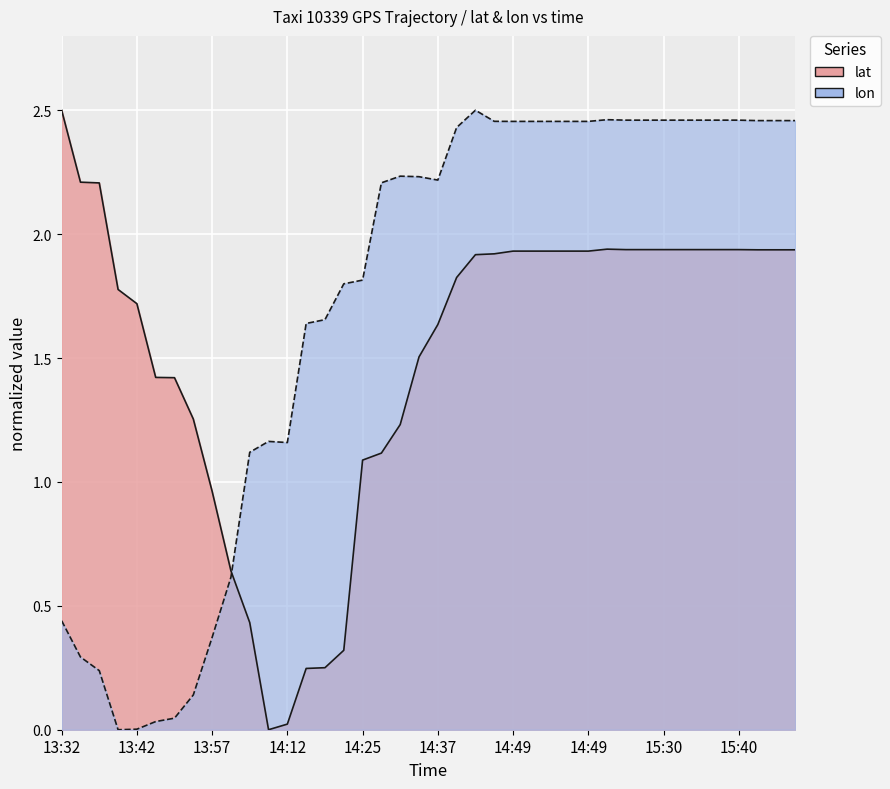

What is the difference between the lon values at 12 and 13?

0.5